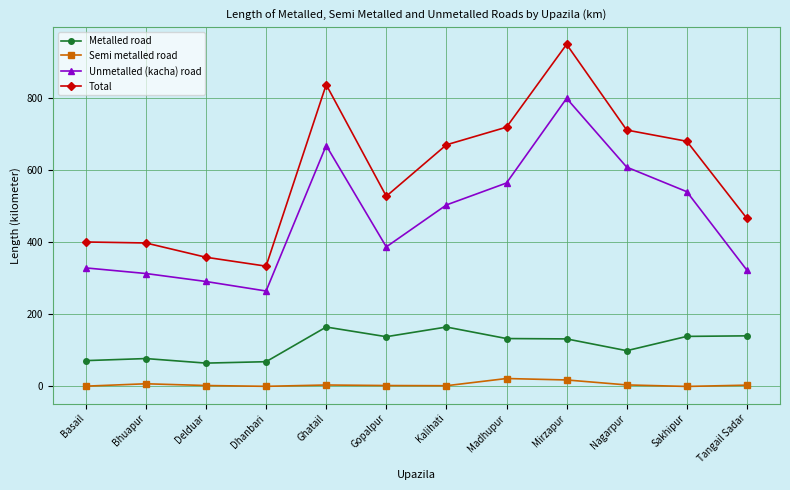

True or false: Unmetalled (kacha) road and Metalled road cross at least once.

False